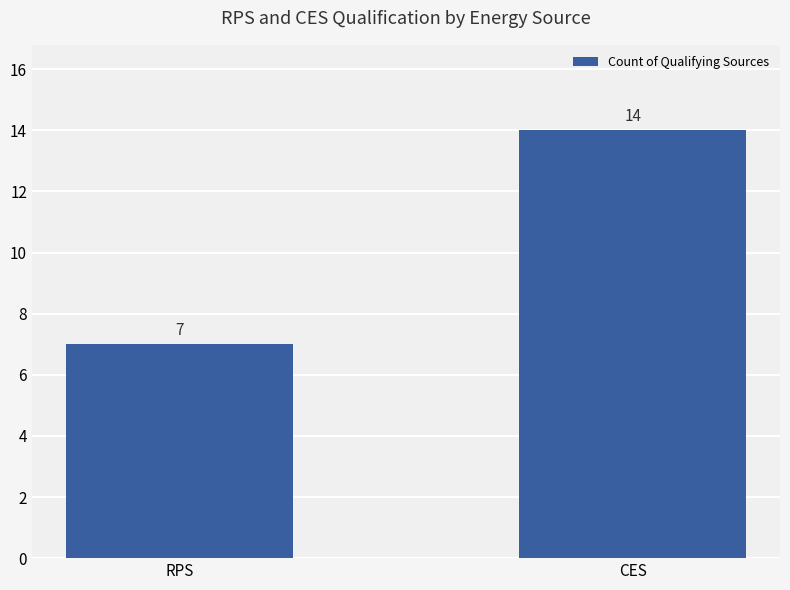

Reading right to left, what are all the values shown in this chart?

14	7